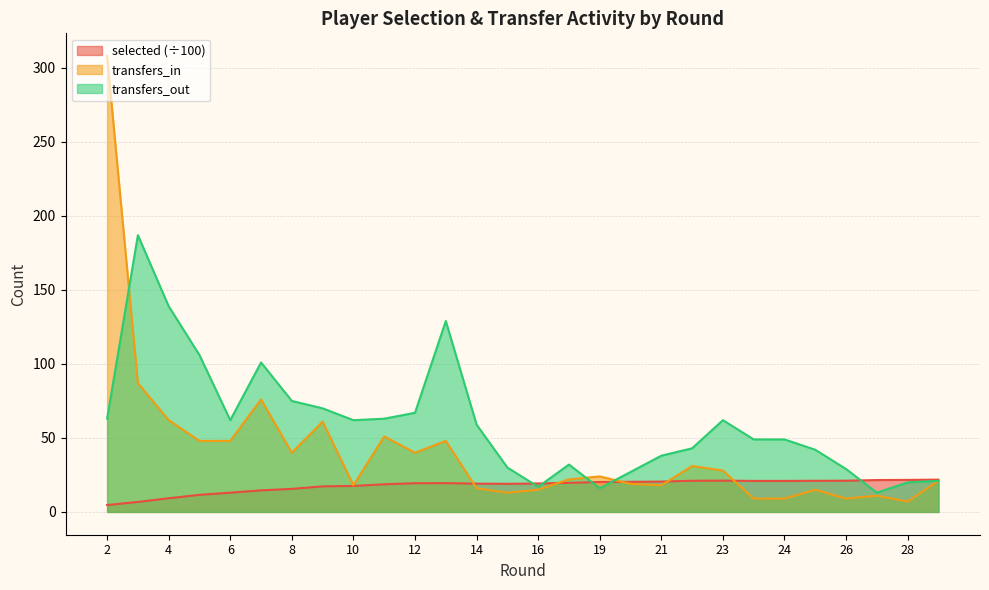

The value of transfers_in at 14 is 16.0. True or false?

True